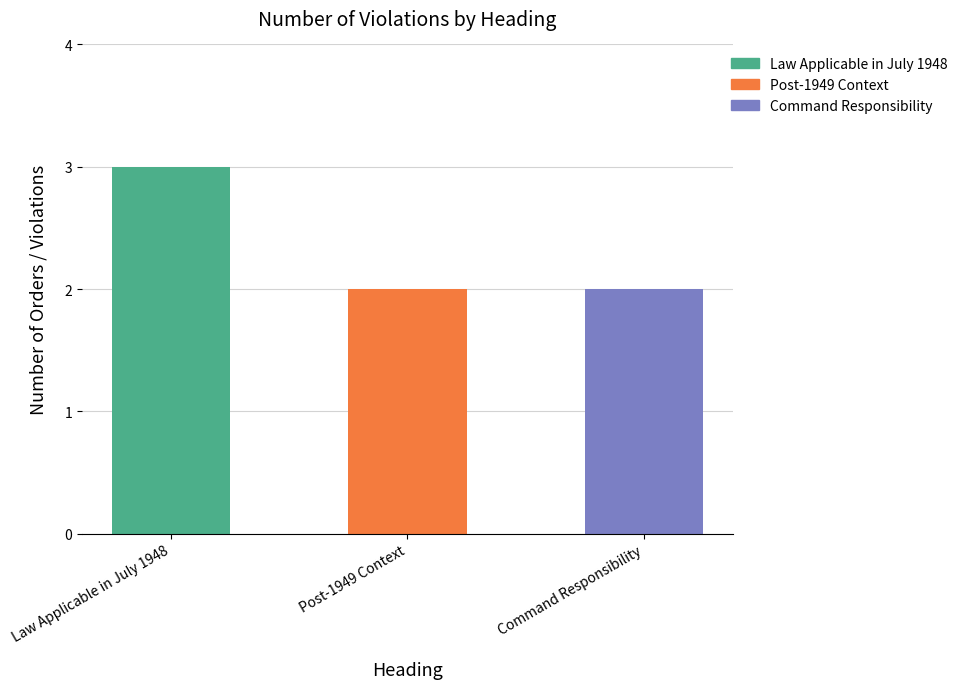

How many values are between 2 and 3?

3